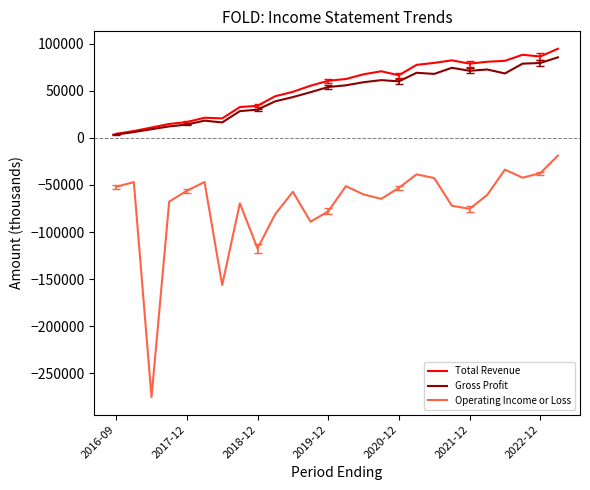

True or false: Operating Income or Loss and Total Revenue intersect in this chart.

False